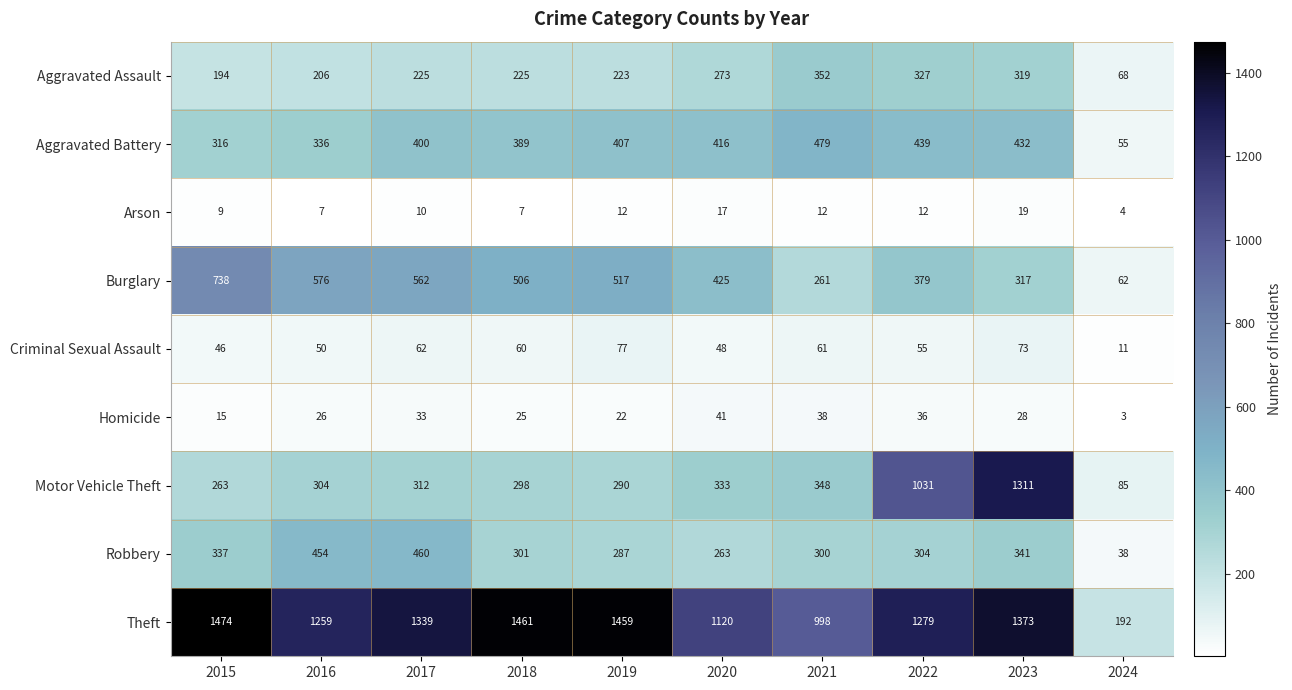

At which category is the sum across all series the highest?

2023